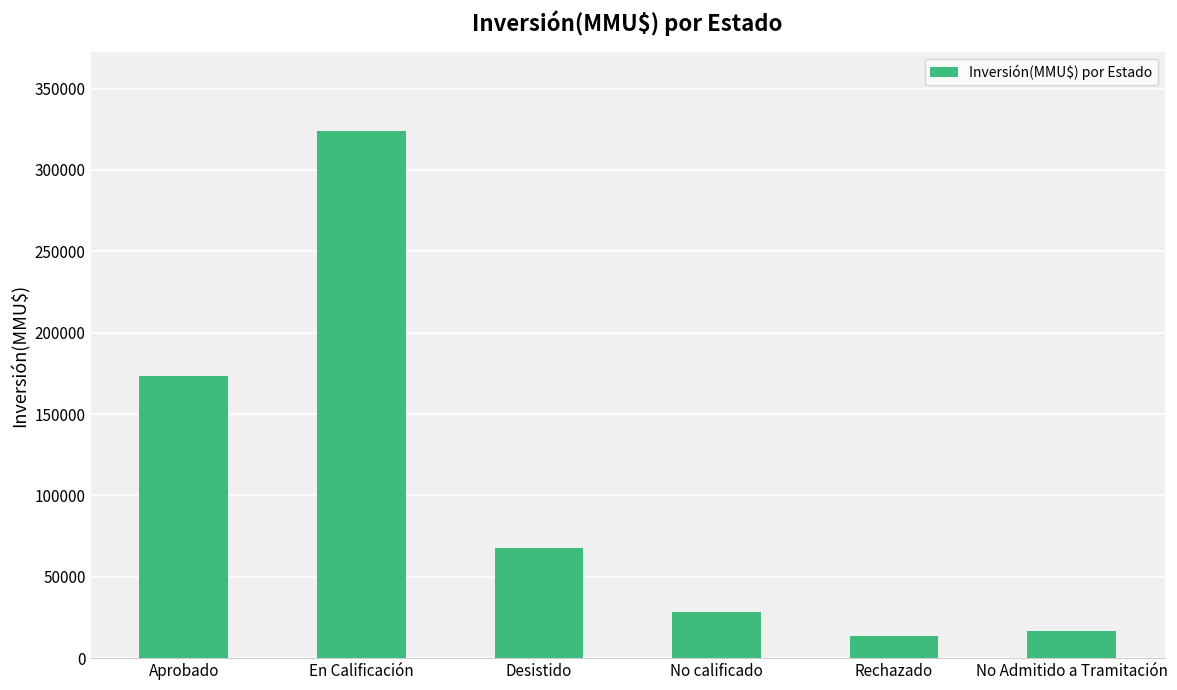

The chart shows a value of 324020 at En Calificación. True or false?

True